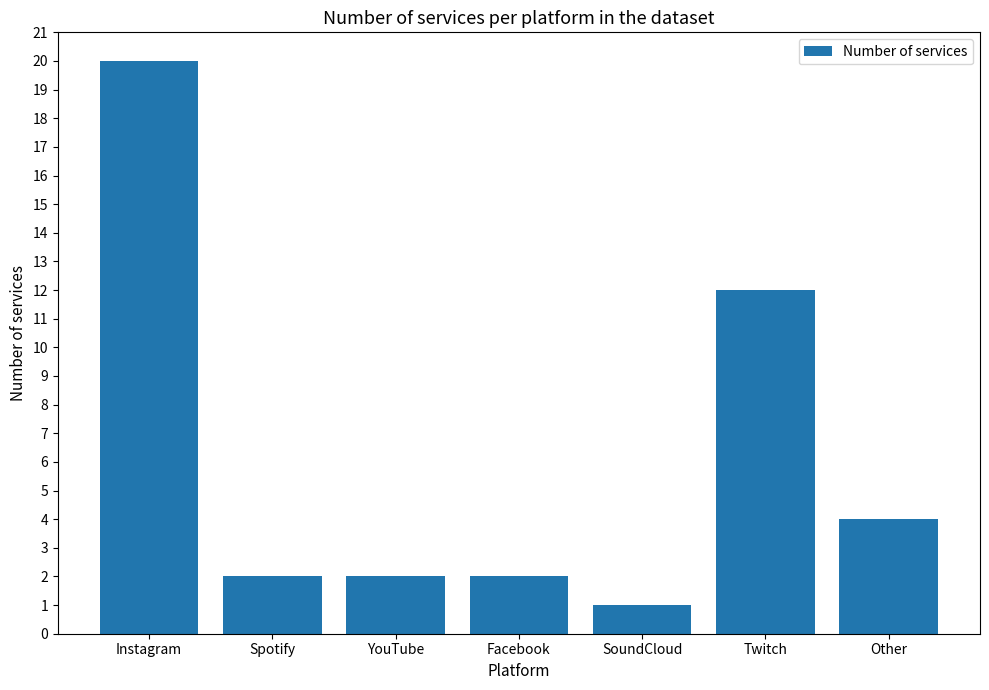

How many bars are there in total?

7